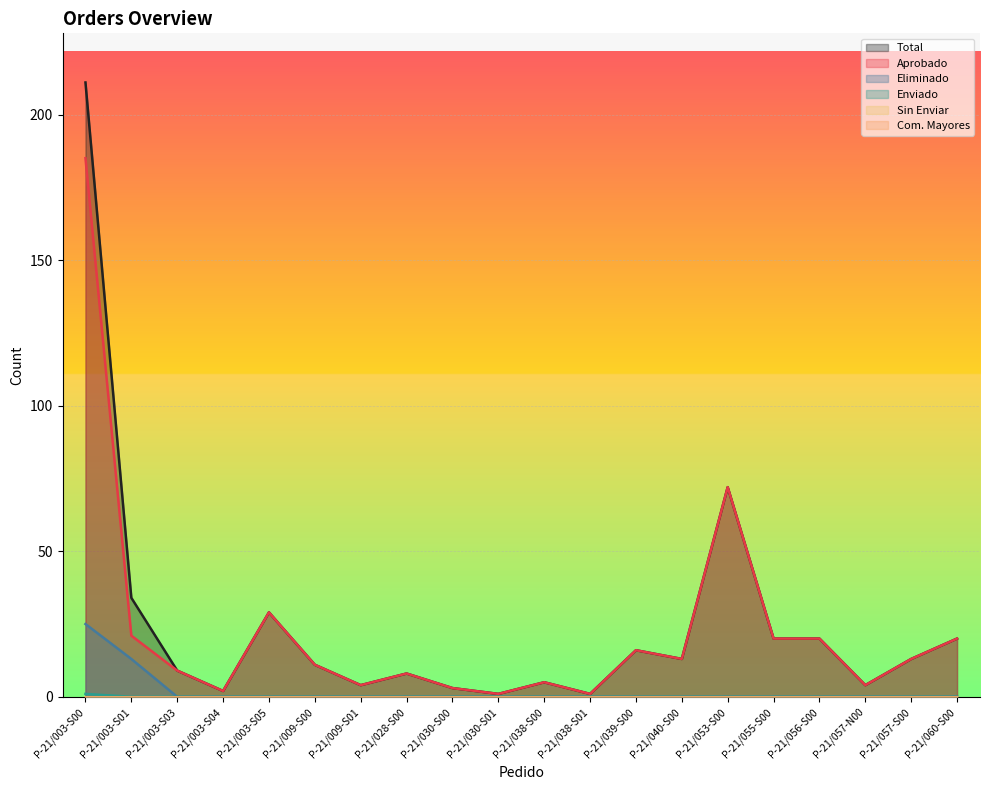

Which has a higher value, P-21/038-S01 or P-21/060-S00?

P-21/060-S00